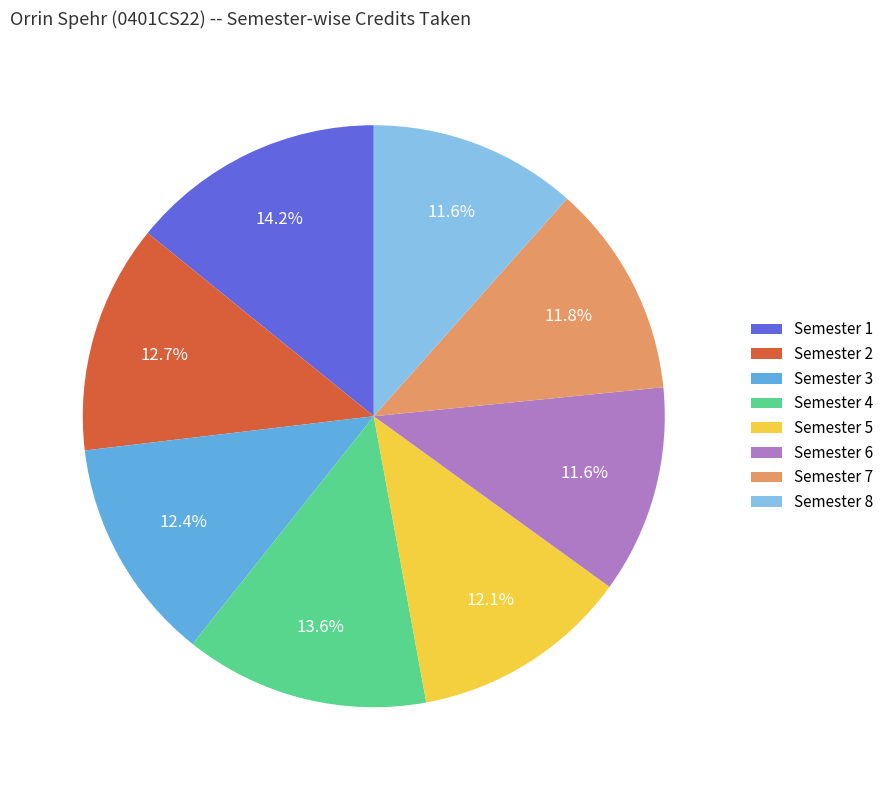

Which slice is the largest?

Semester 1